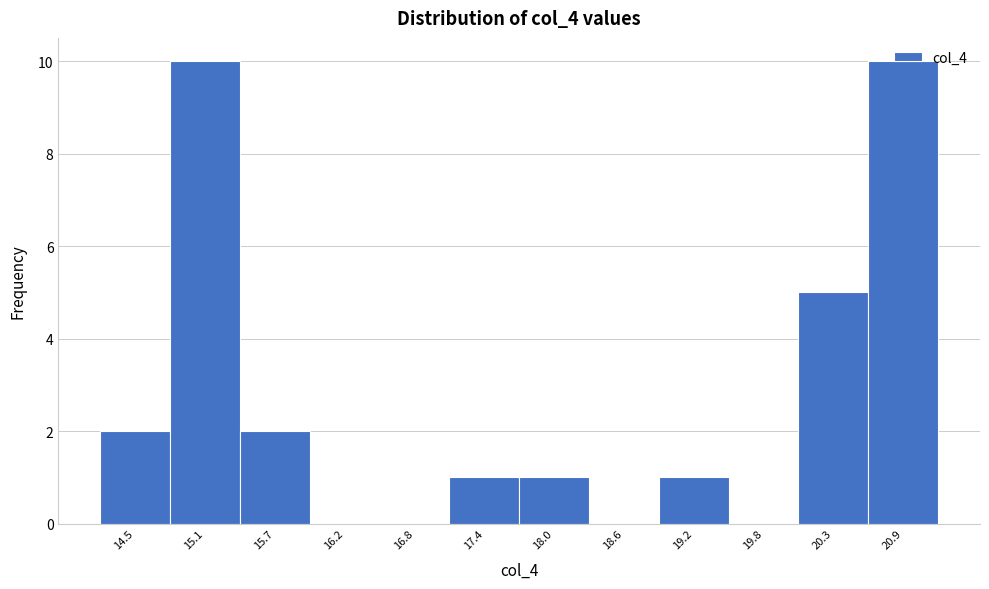

The value at 18.6 is 6. True or false?

False